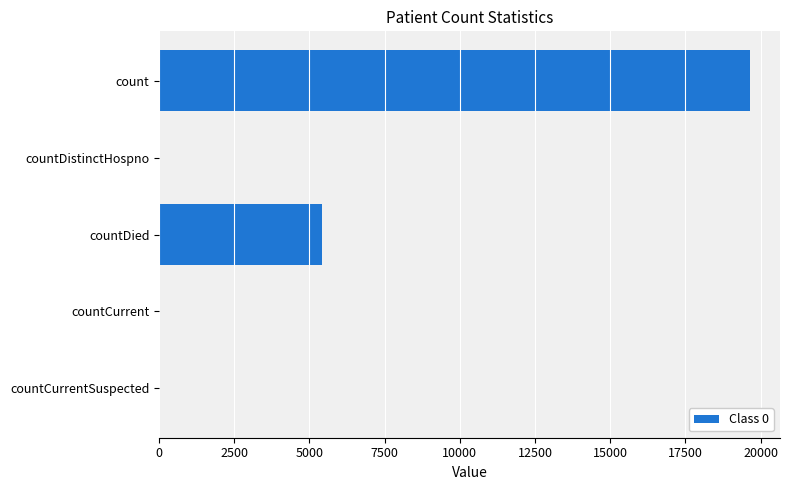

Which category has the highest value across all series?

count